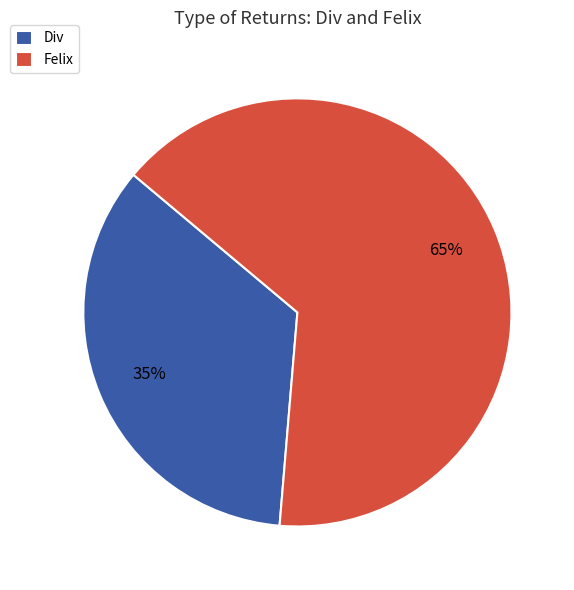

Is it true that Div is 27% of the pie?

False